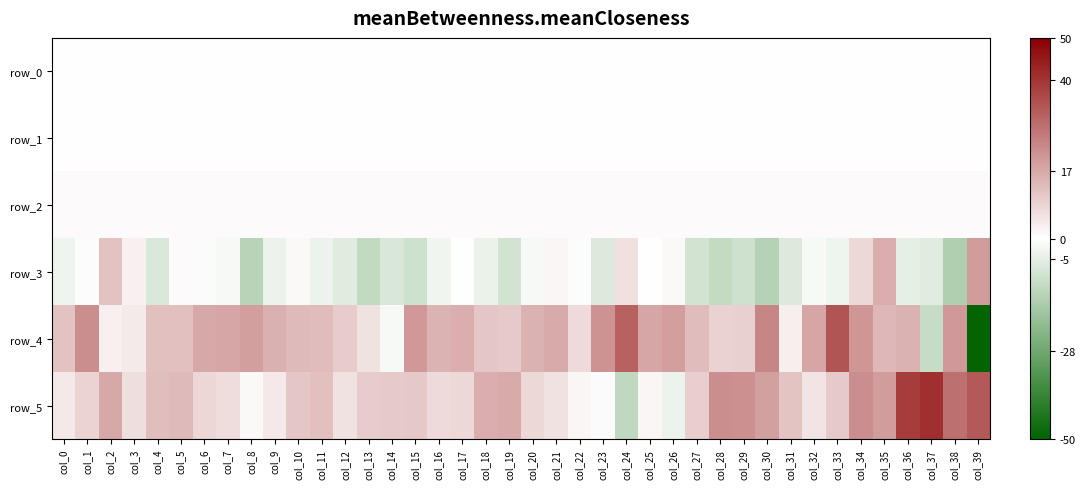

What is the minimum value shown in the chart?

-49.3